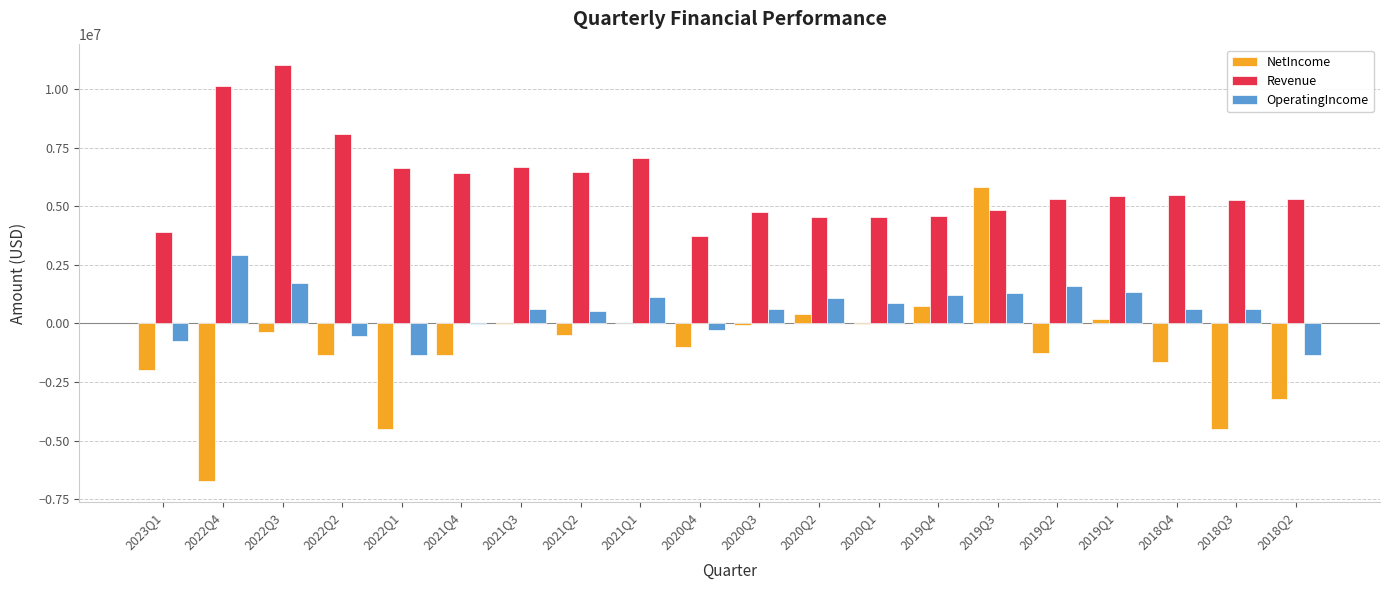

Which series has the largest total across all categories?

Revenue